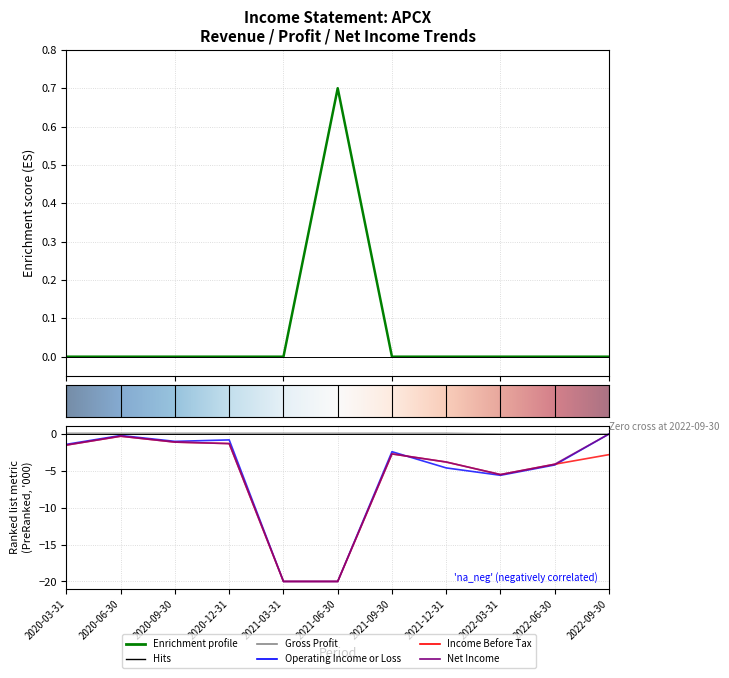

Reading left to right, transcribe all the data shown in this chart.

Total Revenue: 0.0	0.0	0.0	0.0	0.0	0.7	0.0	0.0	0.0	0.0	0.0
Gross Profit: 0.1	0.1	0.1	0.1	0.1	0.1	0.1	0.1	0.0	0.0	0.0
Operating Income or Loss: -1.5	-0.3	-1.1	-1.3	-20.0	-20.0	-2.7	-3.8	-5.5	-4.1	-2.8
Income Before Tax: -1.5	-0.3	-1.1	-1.3	-20.0	-20.0	-2.7	-3.8	-5.5	-4.1	0.0
Net Income: -1.4	-0.2	-1.0	-0.8	-20.0	-20.0	-2.4	-4.6	-5.6	-4.2	0.0